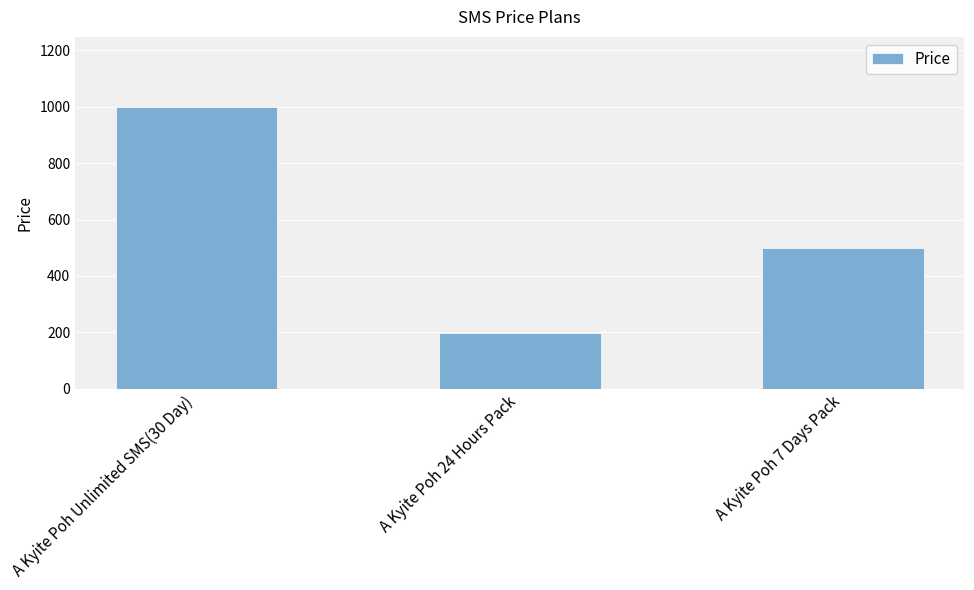

Rank the categories by value from lowest to highest.

A Kyite Poh 24 Hours Pack, A Kyite Poh 7 Days Pack, A Kyite Poh Unlimited SMS(30 Day)